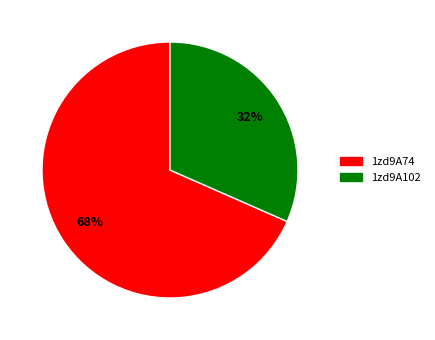

Is there a majority slice in this chart?

Yes